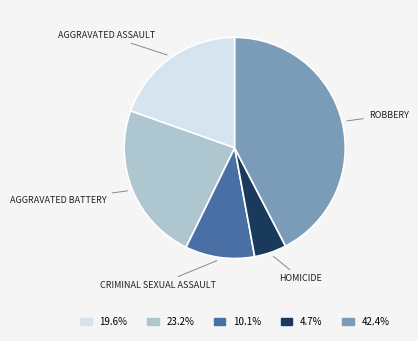

Does any single category account for the majority?

No